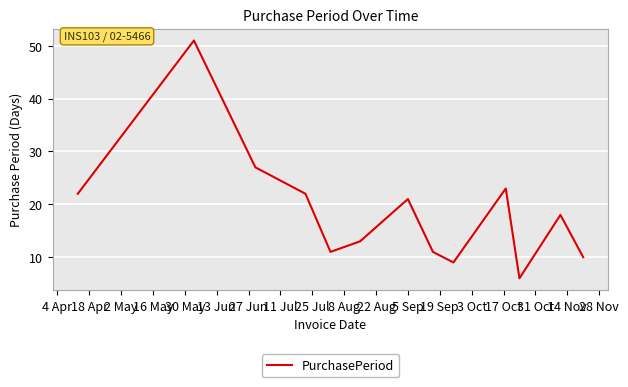

What is the maximum value shown in the chart?

51